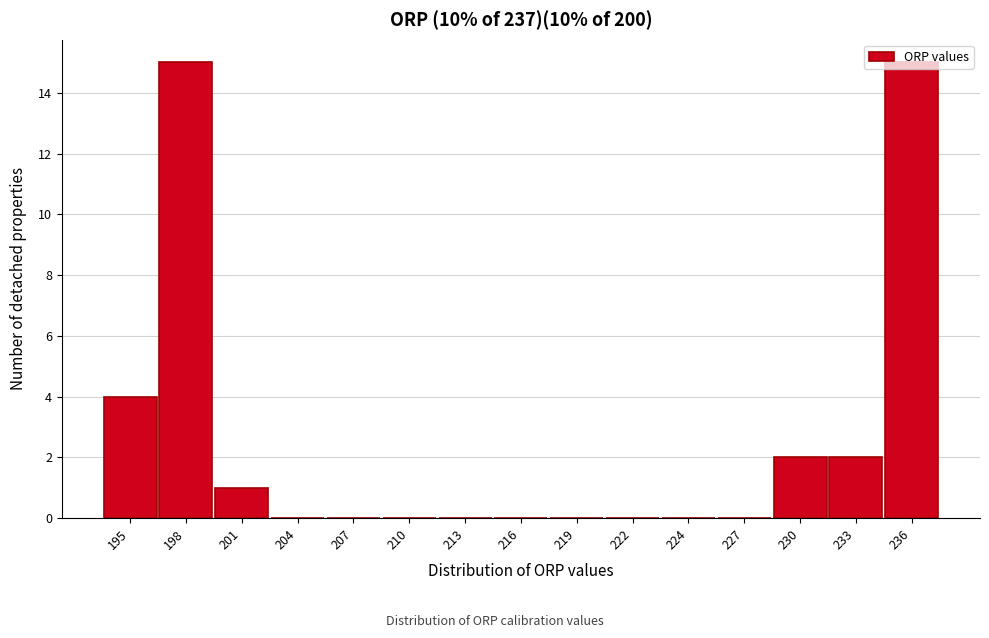

What is the sum of the values at 230 and 201?

3